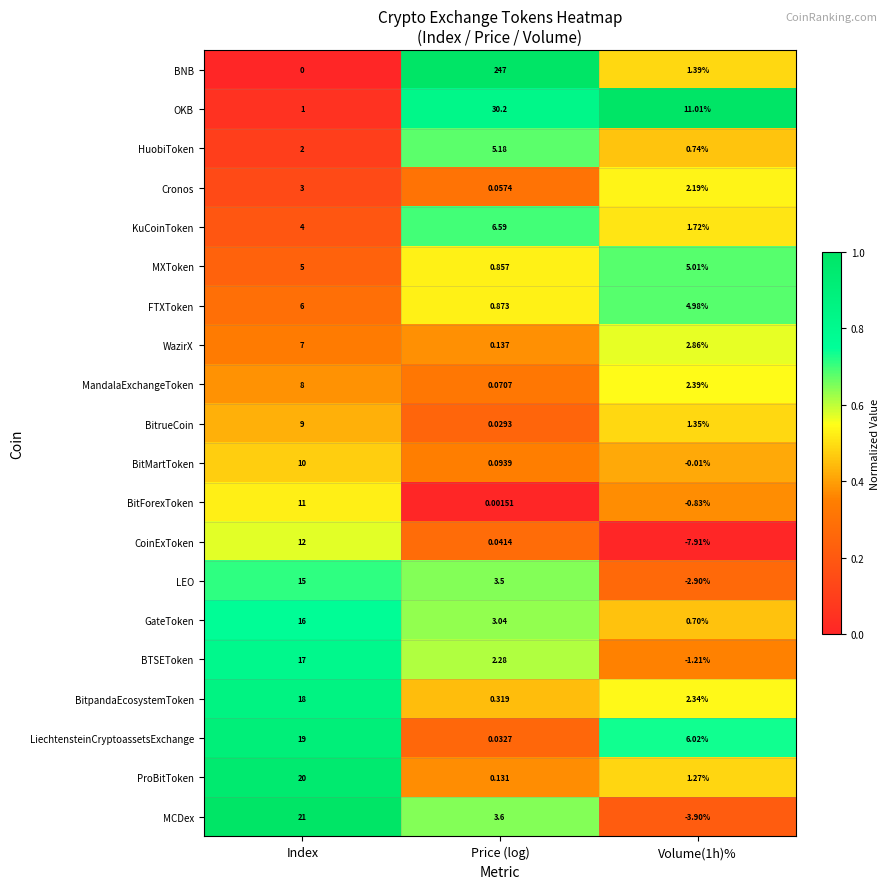

Is the value of BitpandaEcosystemToken at Price (log) greater than the value of OKB at Index?

No